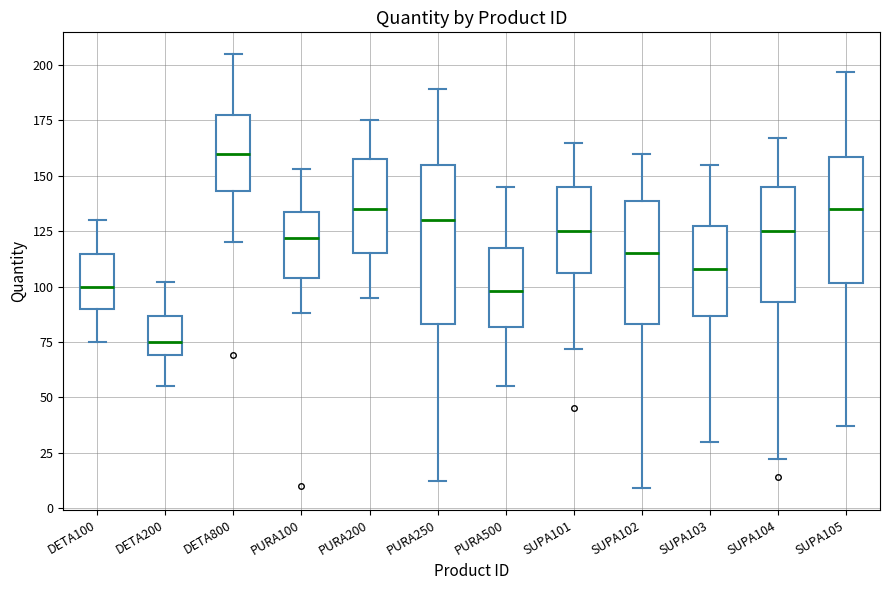

Which box is the tallest, from its lower edge to its upper edge?

PURA250